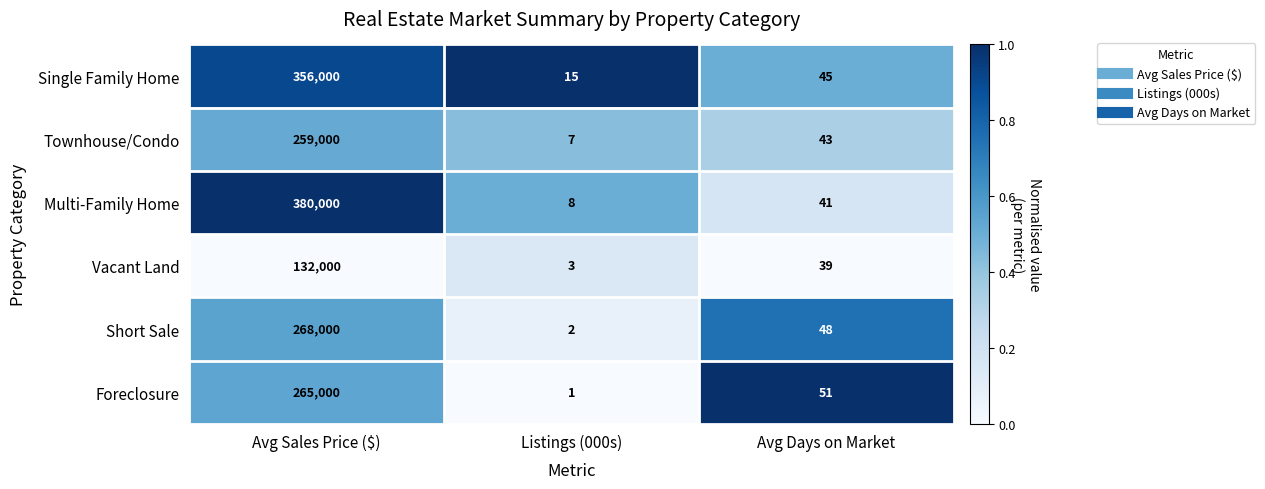

Reading right to left, transcribe all the data shown in this chart.

Single Family Home: Avg Days on Market=45	Listings (000s)=15	Avg Sales Price ($)=356000
Townhouse/Condo: Avg Days on Market=43	Listings (000s)=7	Avg Sales Price ($)=259000
Multi-Family Home: Avg Days on Market=41	Listings (000s)=8	Avg Sales Price ($)=380000
Vacant Land: Avg Days on Market=39	Listings (000s)=3	Avg Sales Price ($)=132000
Short Sale: Avg Days on Market=48	Listings (000s)=2	Avg Sales Price ($)=268000
Foreclosure: Avg Days on Market=51	Listings (000s)=1	Avg Sales Price ($)=265000